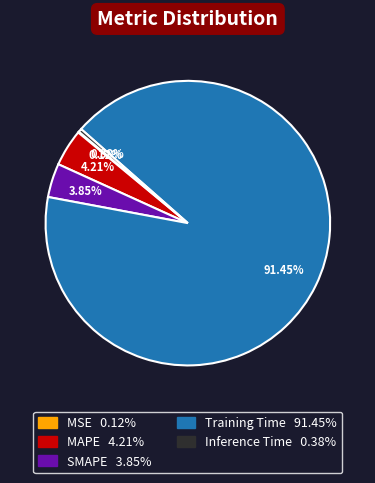

Does SMAPE represent more than half of the total?

No